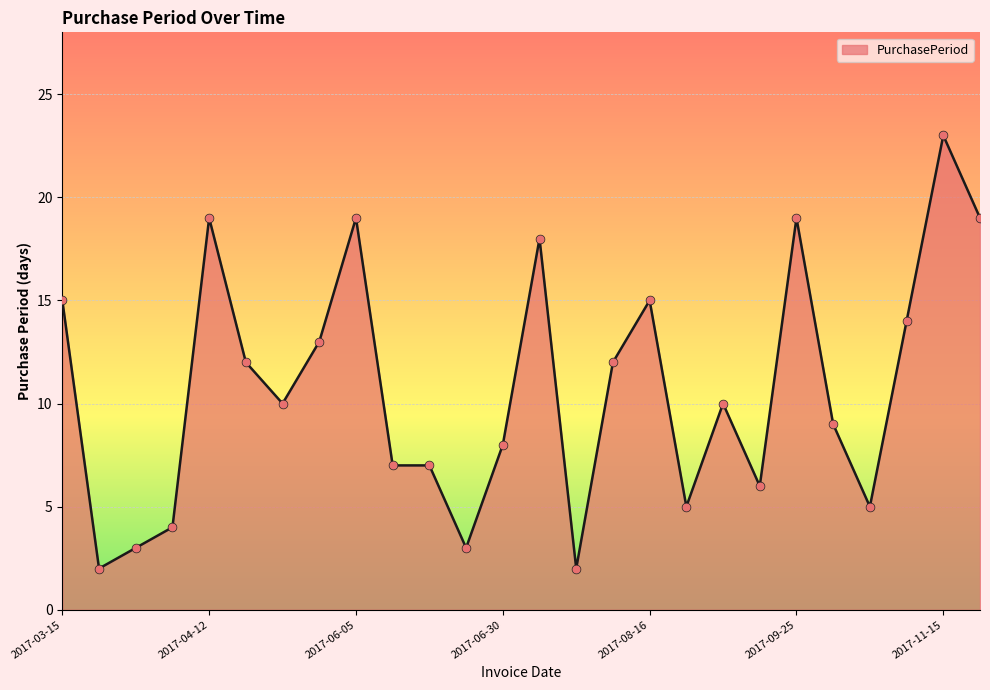

What is the greatest value displayed?

23